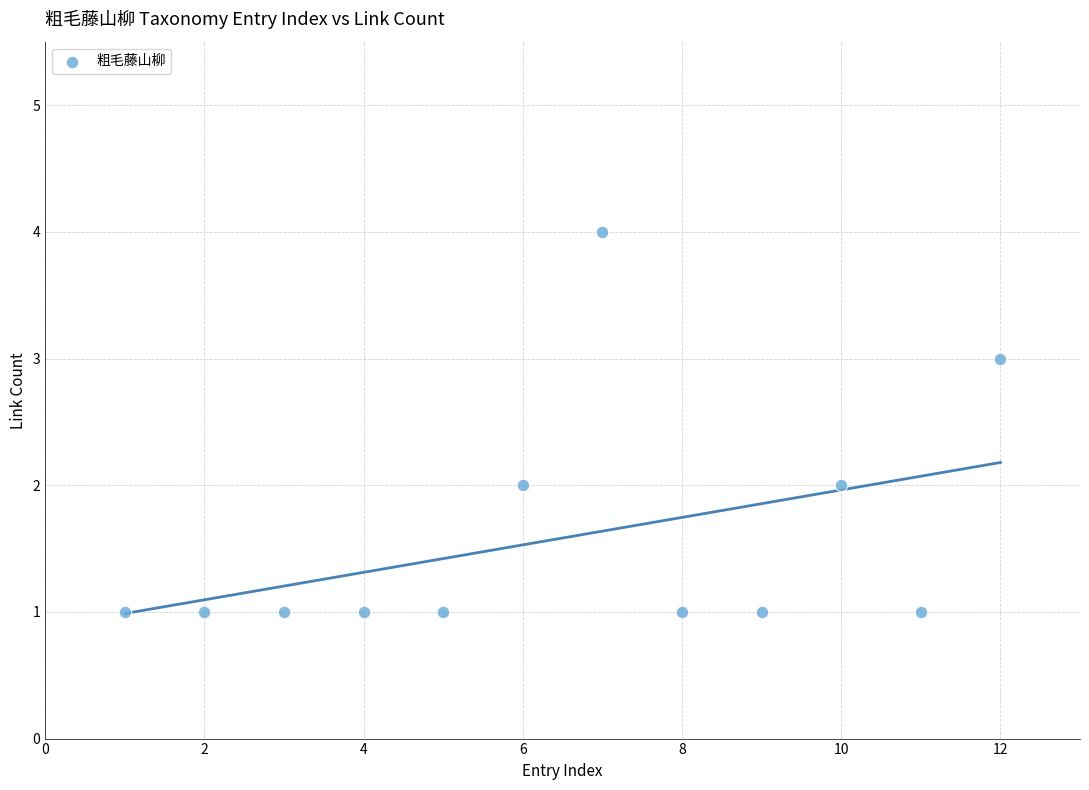

What is the range of X values (max minus min)?

11